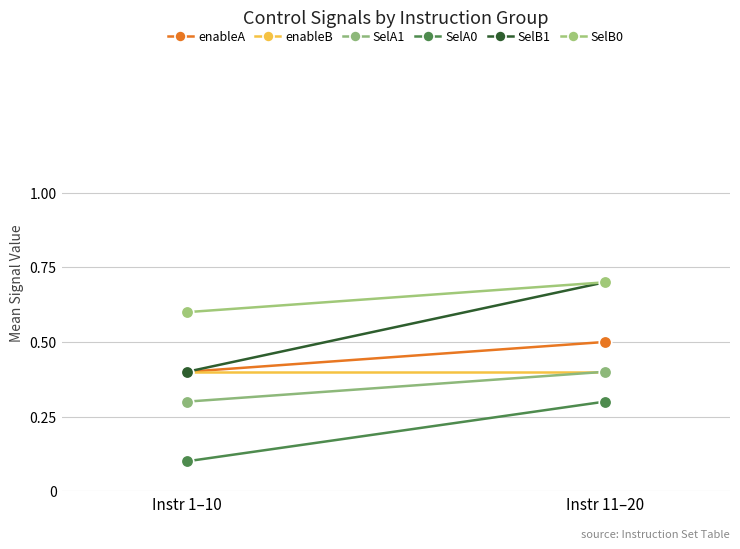

List the series in order of their peak value, lowest first.

SelA0, enableB, SelA1, enableA, SelB1, SelB0